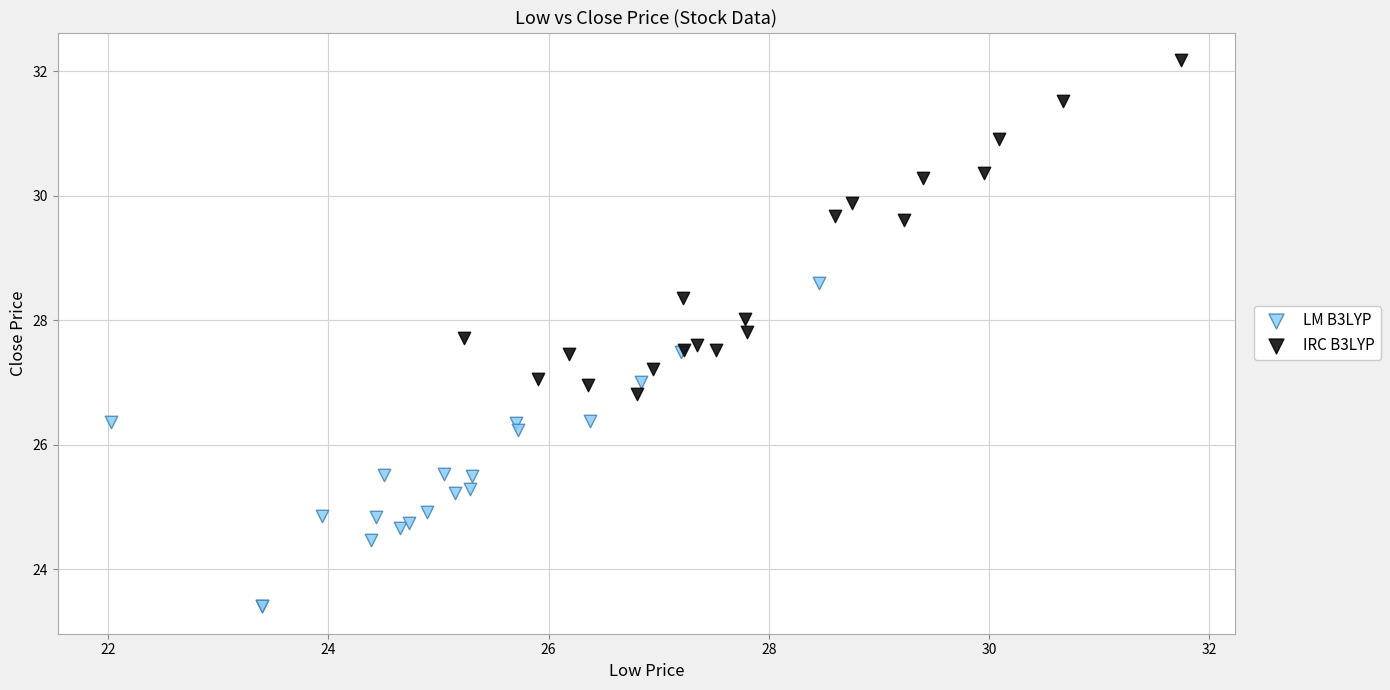

Which series contains the lowest Y value?

LM B3LYP